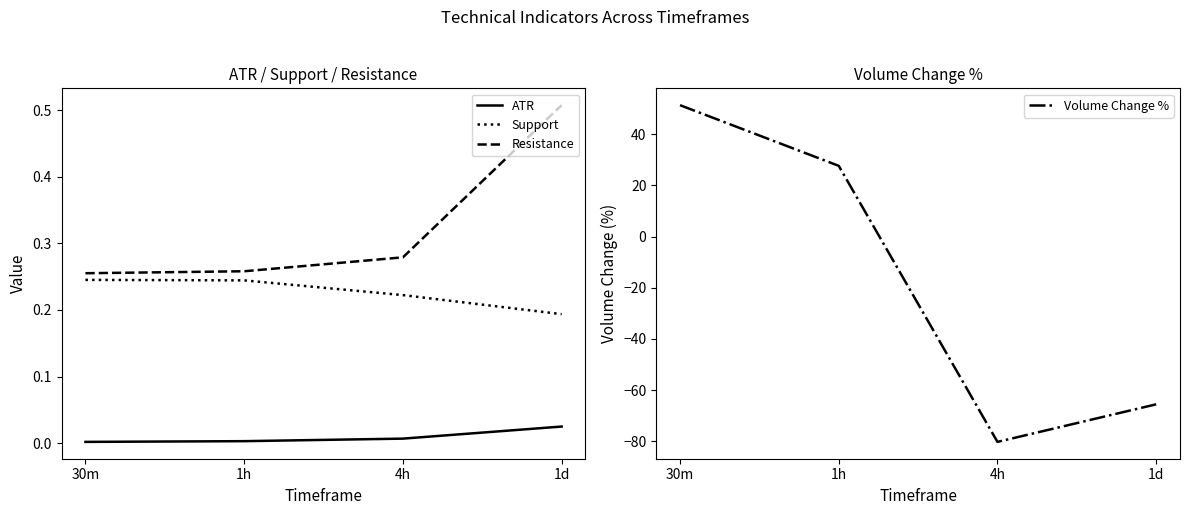

What is the label of the 2nd point from the left?

1h